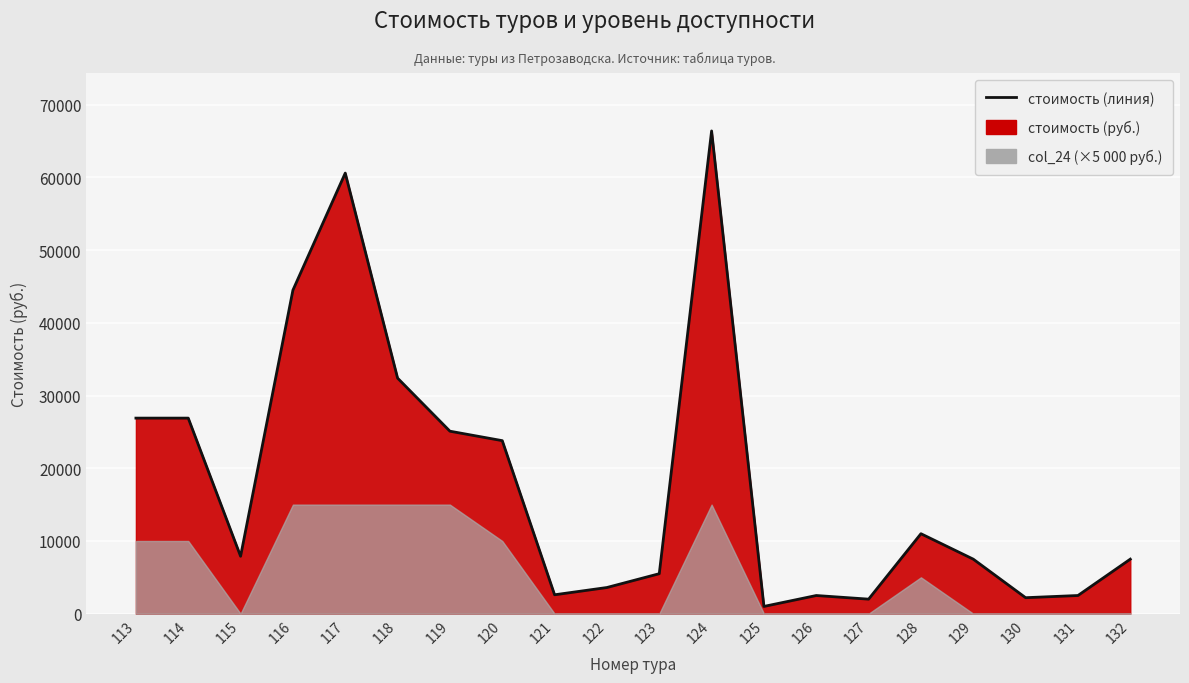

What is the sum of the values at 115 and 120?

31700